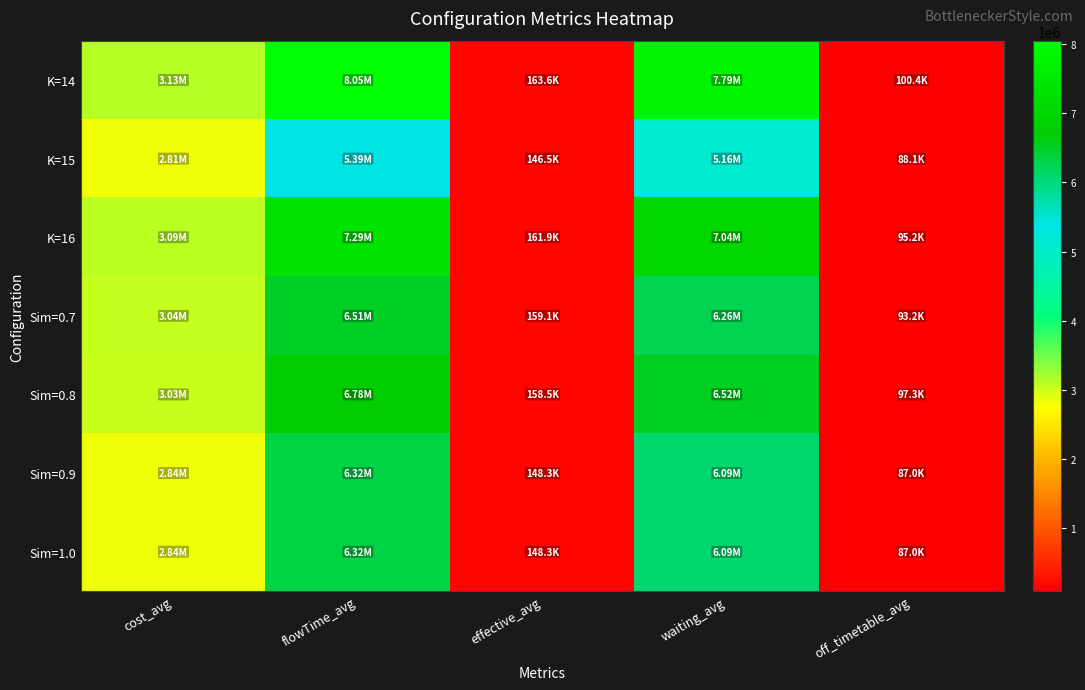

Which series changed the most between cost_avg and waiting_avg?

K=14